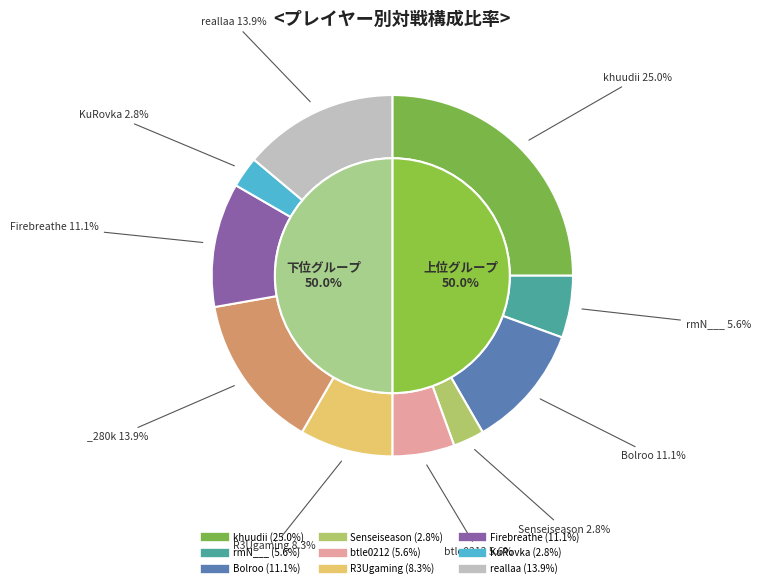

Which category has the biggest portion of the pie?

khuudii